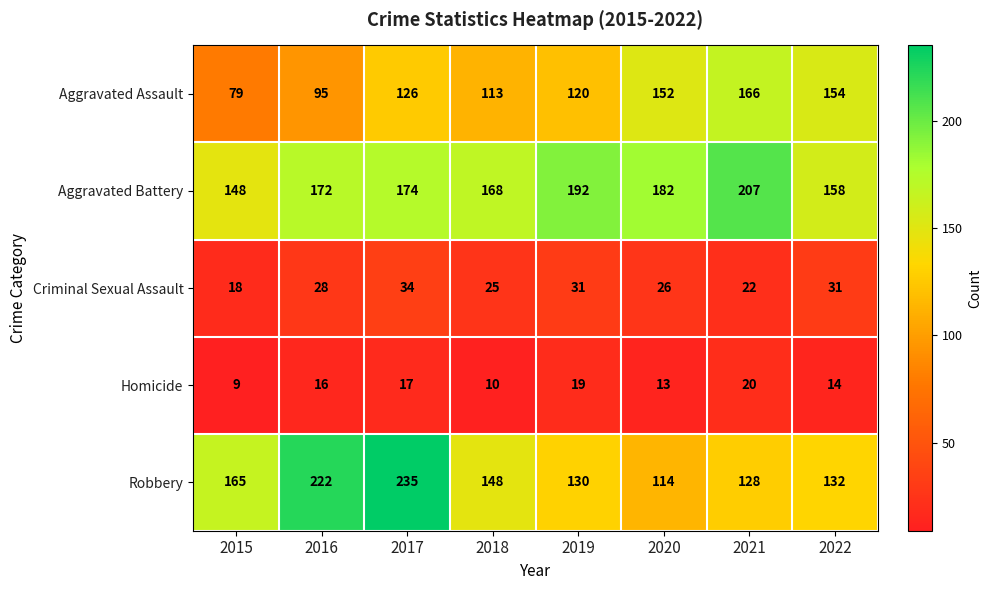

Rank the series by their maximum value, from lowest to highest.

Homicide, Criminal Sexual Assault, Aggravated Assault, Aggravated Battery, Robbery